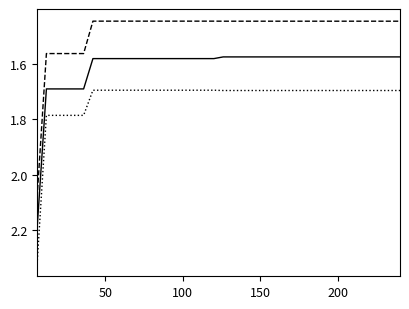

How many lines are shown in the chart?

3